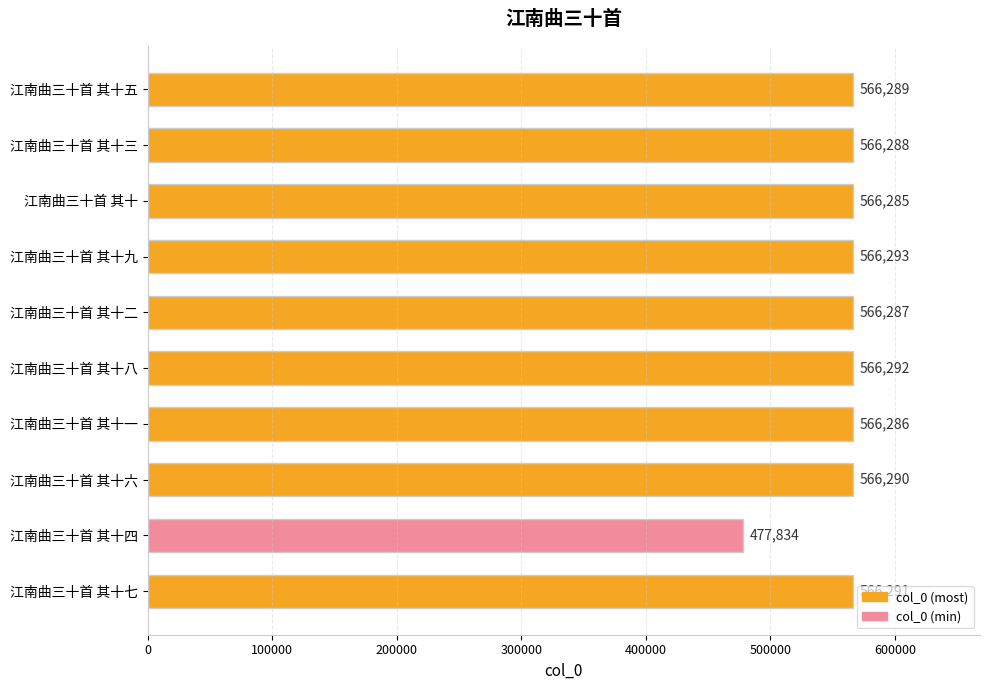

What position from the bottom is 江南曲三十首 其十六?

3